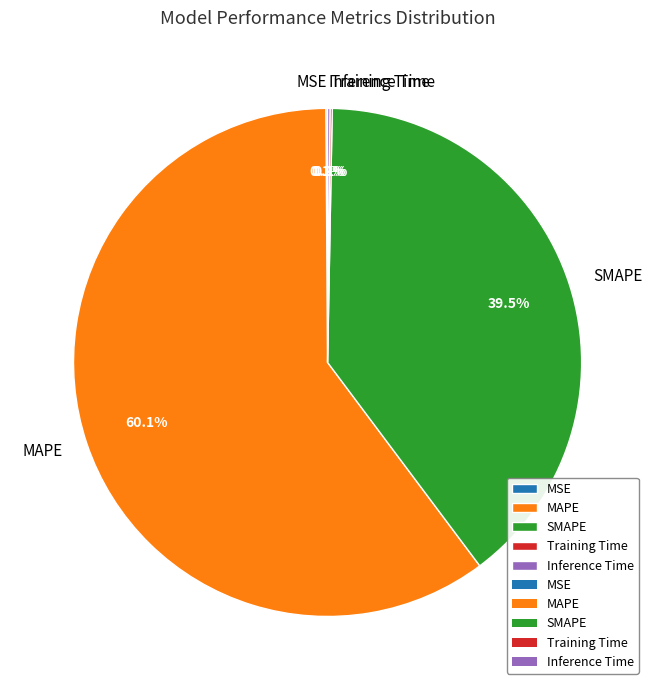

What percentage is NOT represented by MAPE?

39.9%